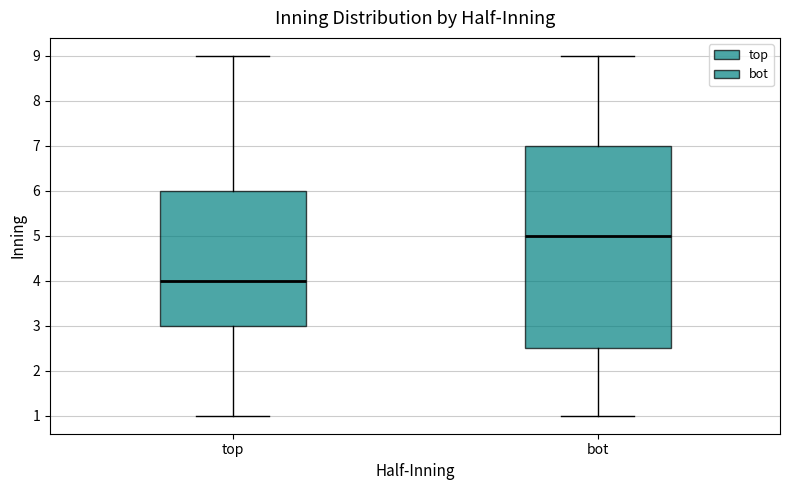

Where does the median line of the box for bot sit on the y-axis? The values are not printed on the chart, so give them approximately, as read against the axis.

5.0